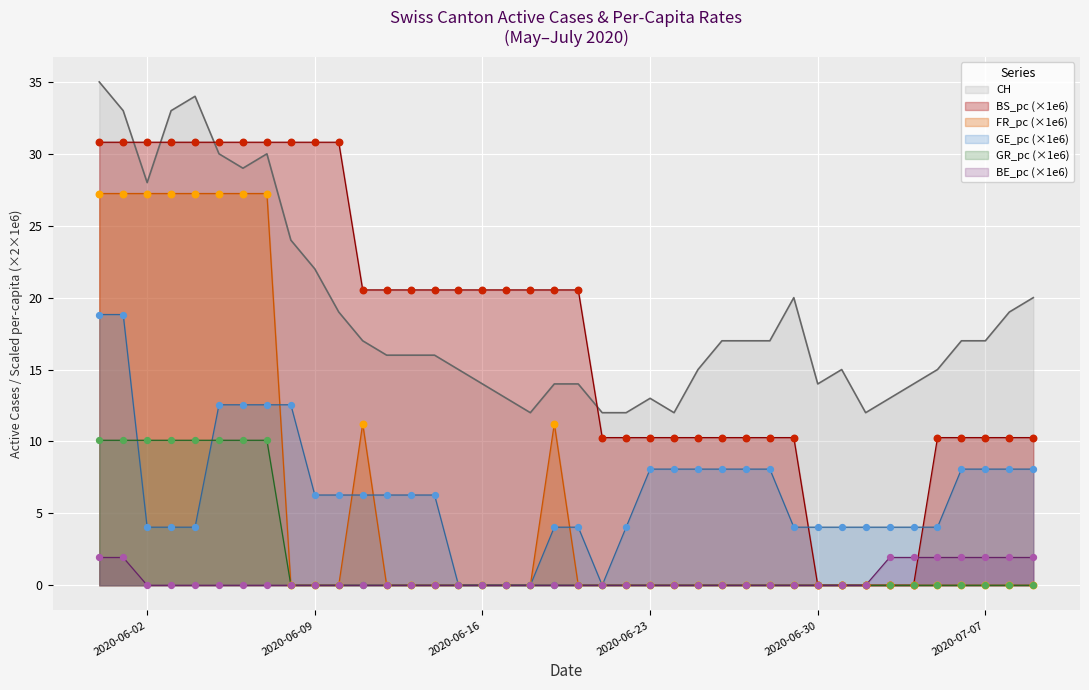

At which category is the sum across all series the highest?

2020-05-31